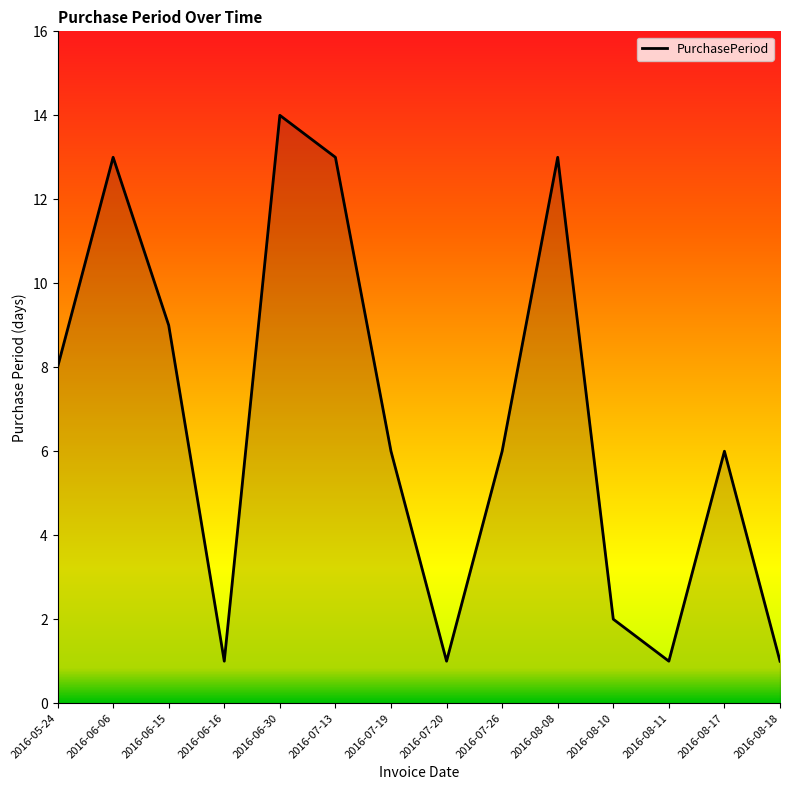

What position from the right is 2016-08-08?

5